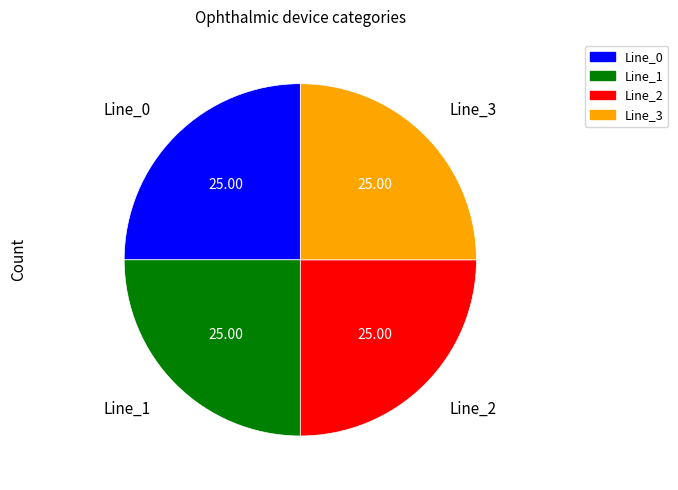

The Line_1 slice represents 10% of the pie. True or false?

False